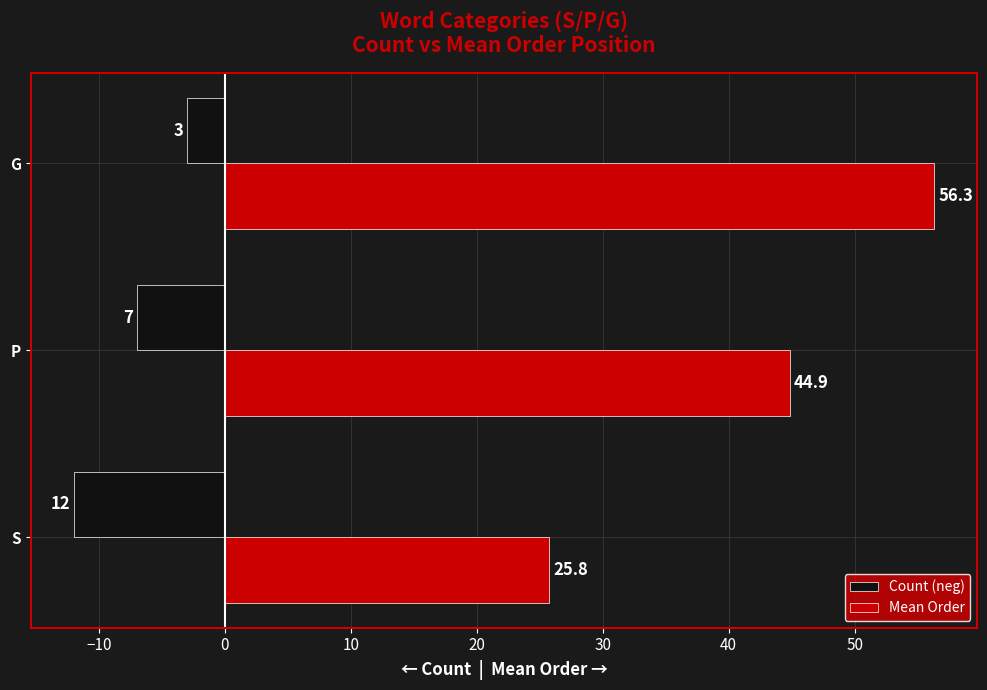

How many categories are shown in the chart?

3